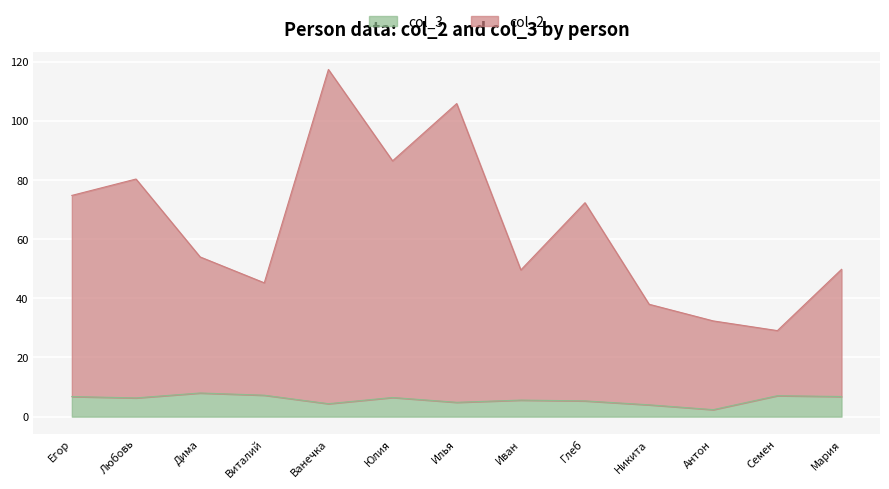

What position from the left is Любовь?

2